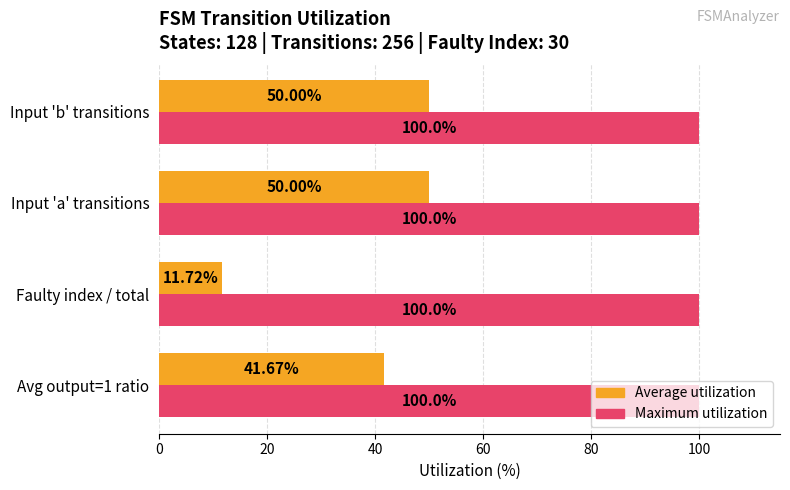

Which label corresponds to the smallest value in the chart?

Faulty index / total